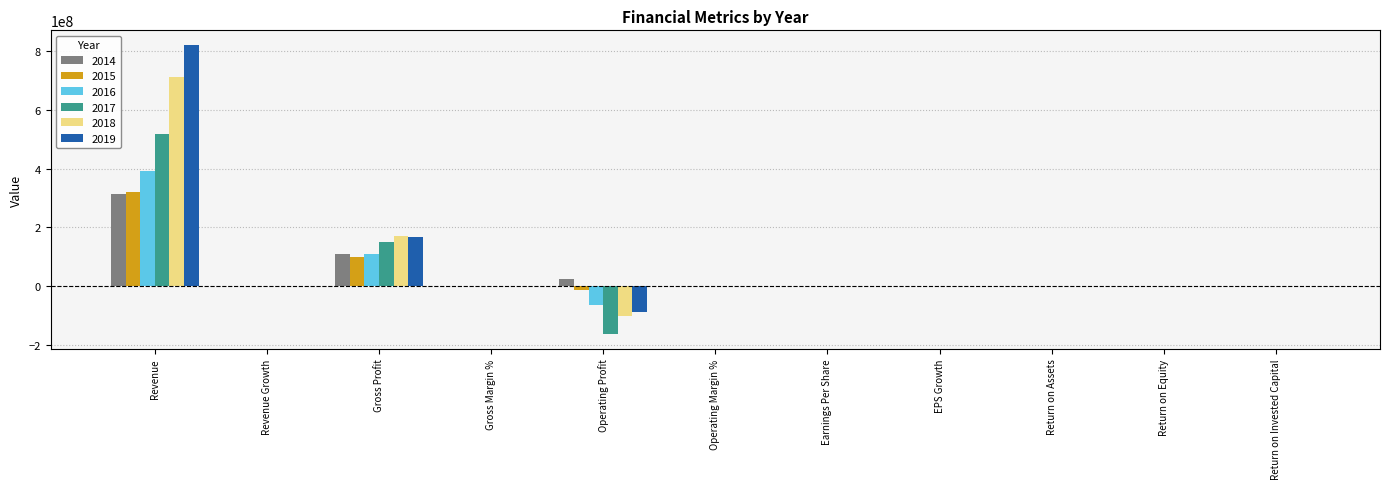

At which category does the chart reach its peak across all series?

Revenue